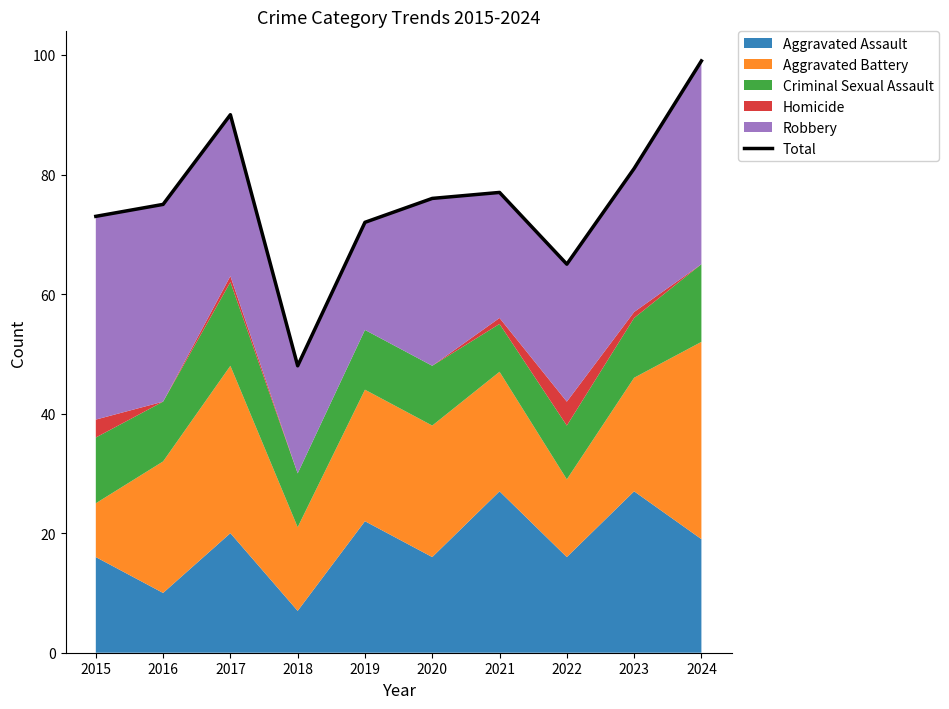

The value at 2022 is 109. True or false?

False